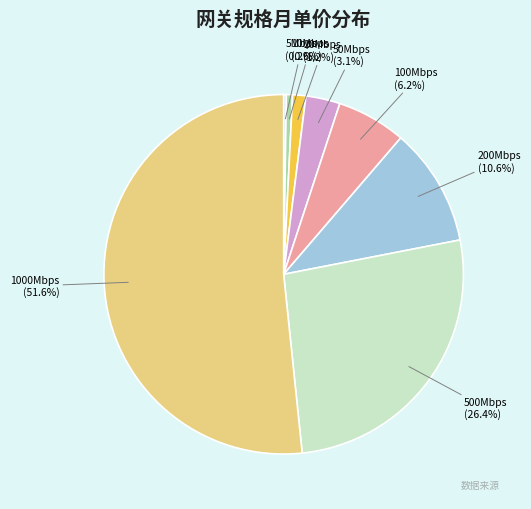

Which slice is the smallest?

5Mbps